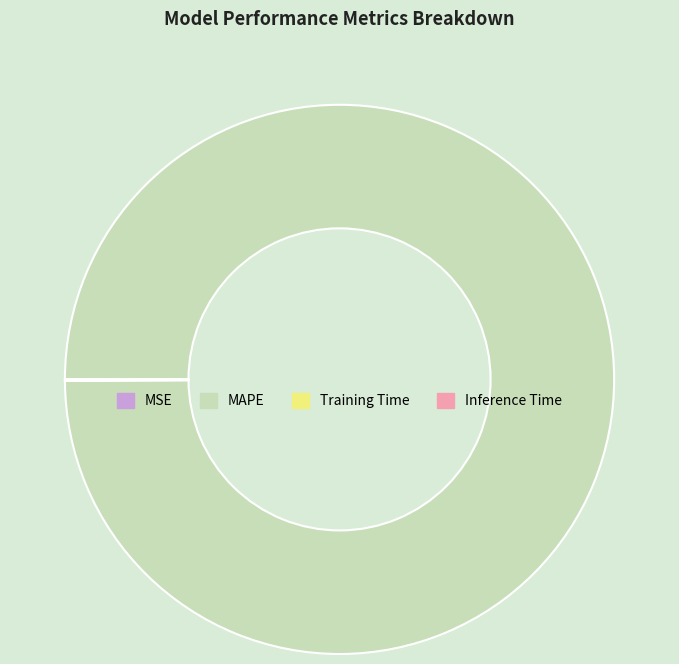

The MAPE slice represents 100% of the pie. True or false?

True